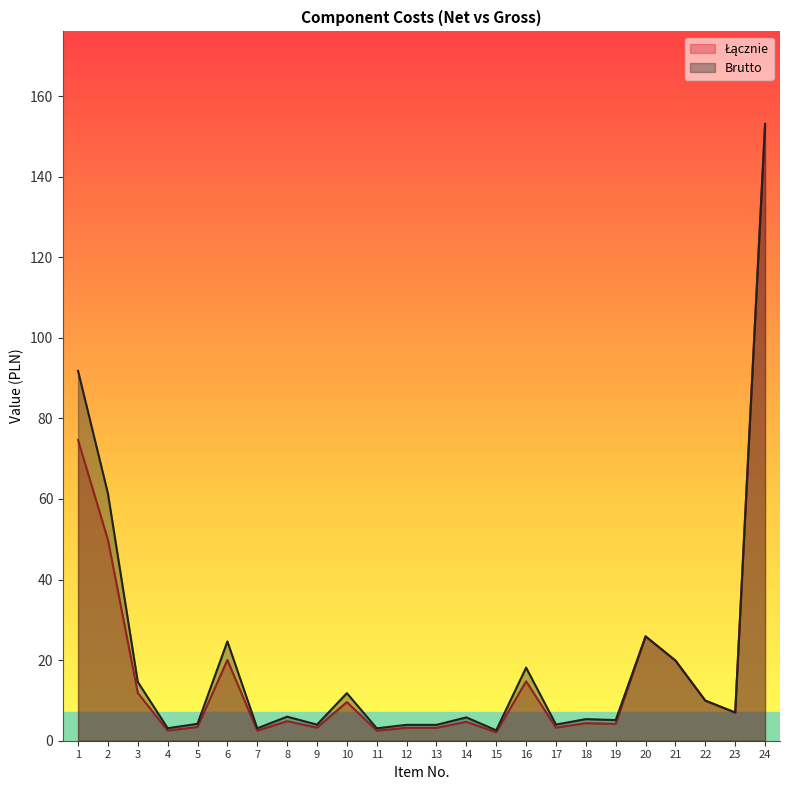

Reading left to right, what are all the values shown in this chart?

Łącznie: 74.6	49.9	11.9	2.5	3.4	20.0	2.5	4.9	3.2	9.6	2.5	3.2	3.2	4.7	2.1	14.8	3.3	4.4	4.2	25.9	19.9	9.9	7.0	153.1
Brutto: 91.8	61.4	14.6	3.1	4.2	24.6	3.1	6.0	4.0	11.8	3.1	3.9	3.9	5.8	2.6	18.1	4.0	5.4	5.1	25.9	19.9	9.9	7.0	153.1